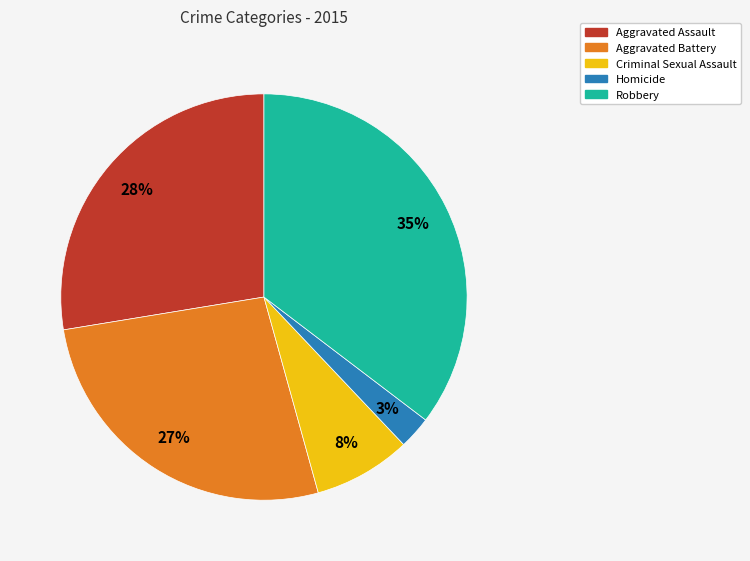

The Aggravated Assault slice represents 28% of the pie. True or false?

True